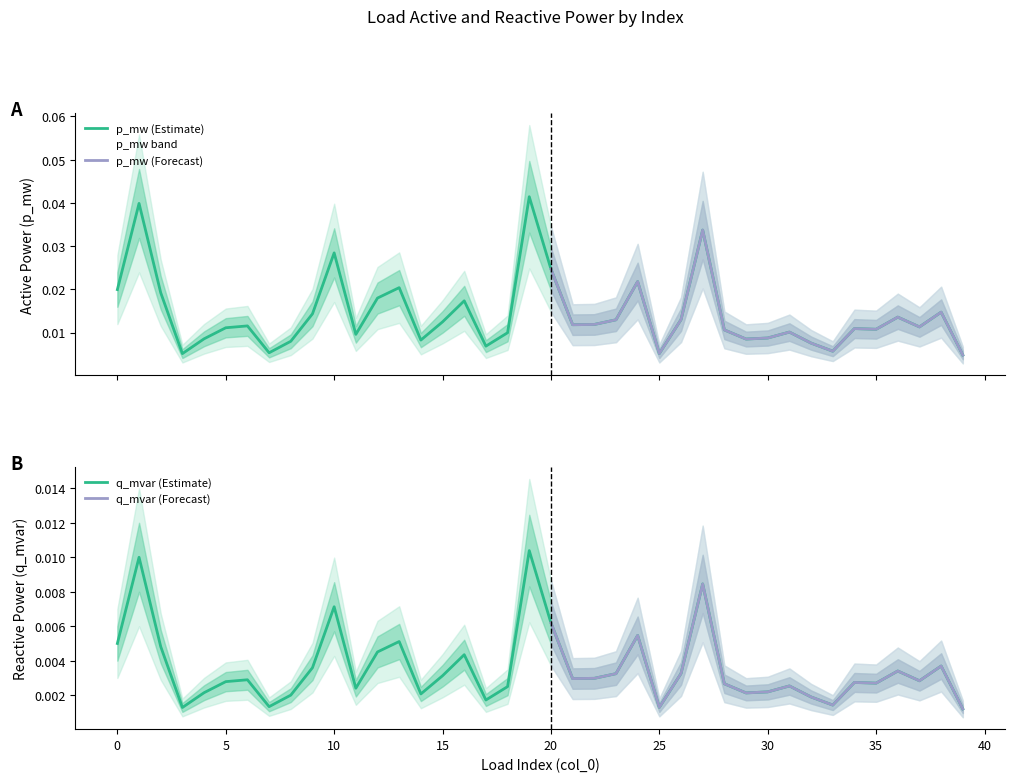

Which category has the highest value in the p_mw series?

19